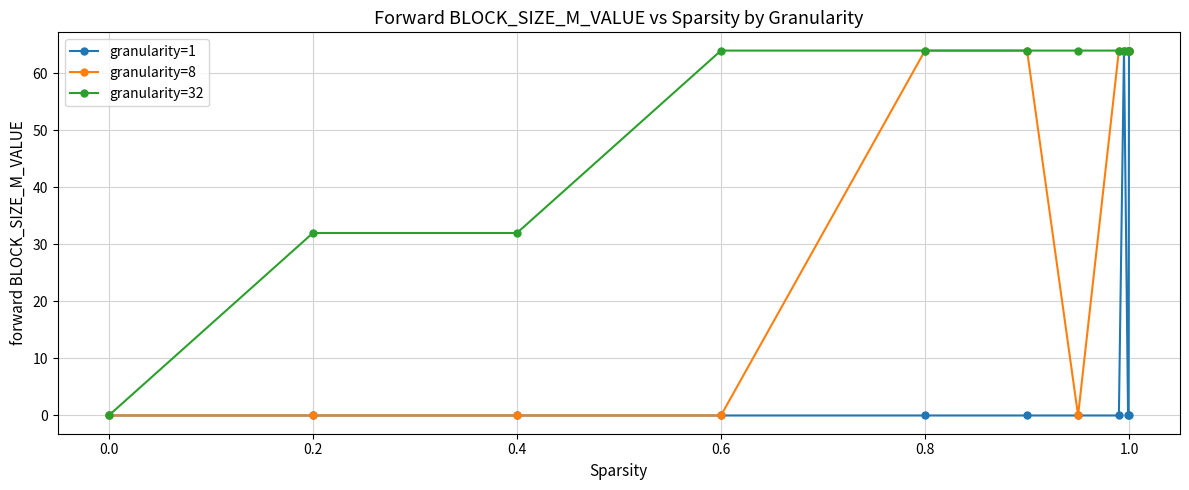

Rank the series by their average value, from lowest to highest.

granularity=1, granularity=8, granularity=32